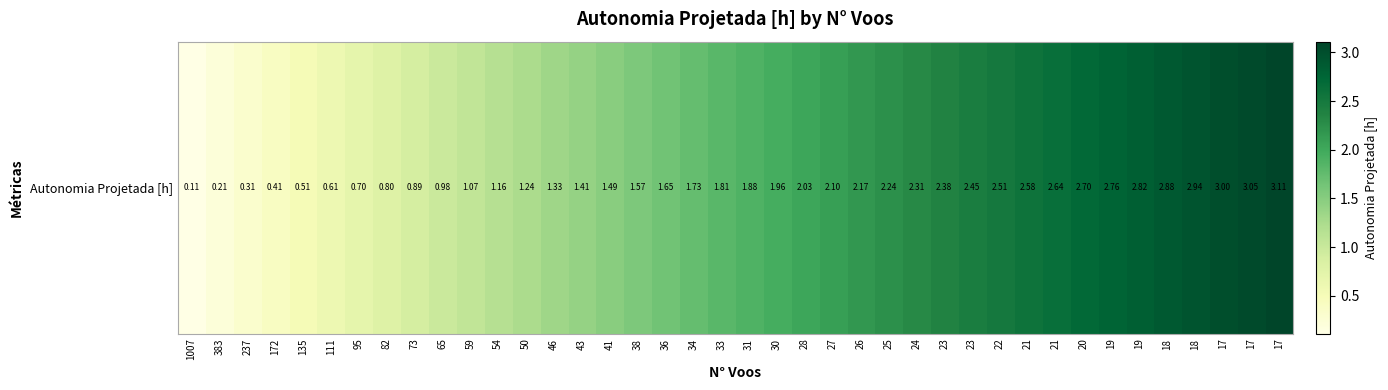

What is the difference between the second highest and second lowest values?

2.8